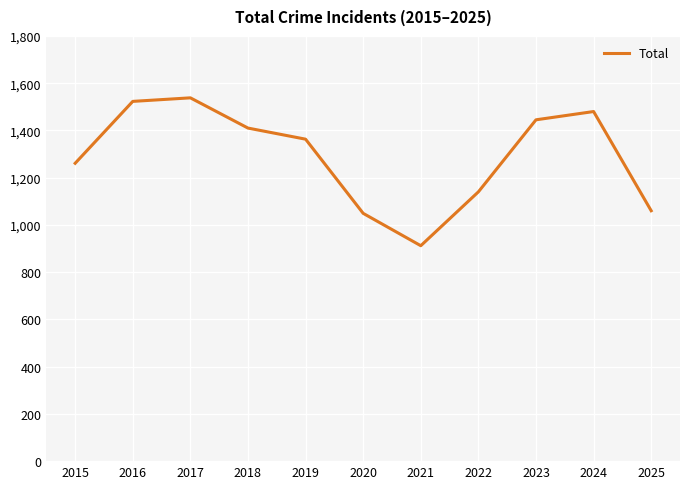

True or false: the data shows 1480 at 2024.

True